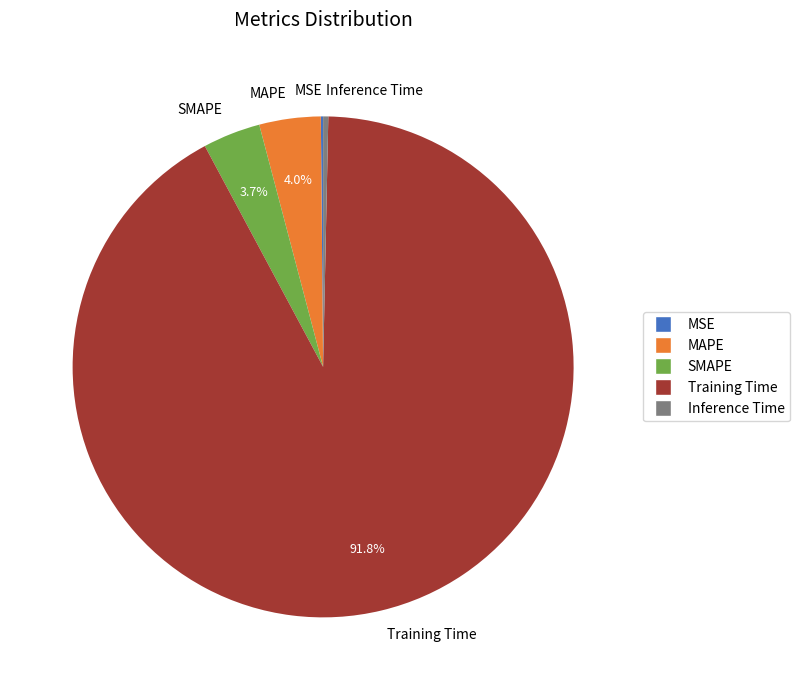

What is the majority slice?

Training Time